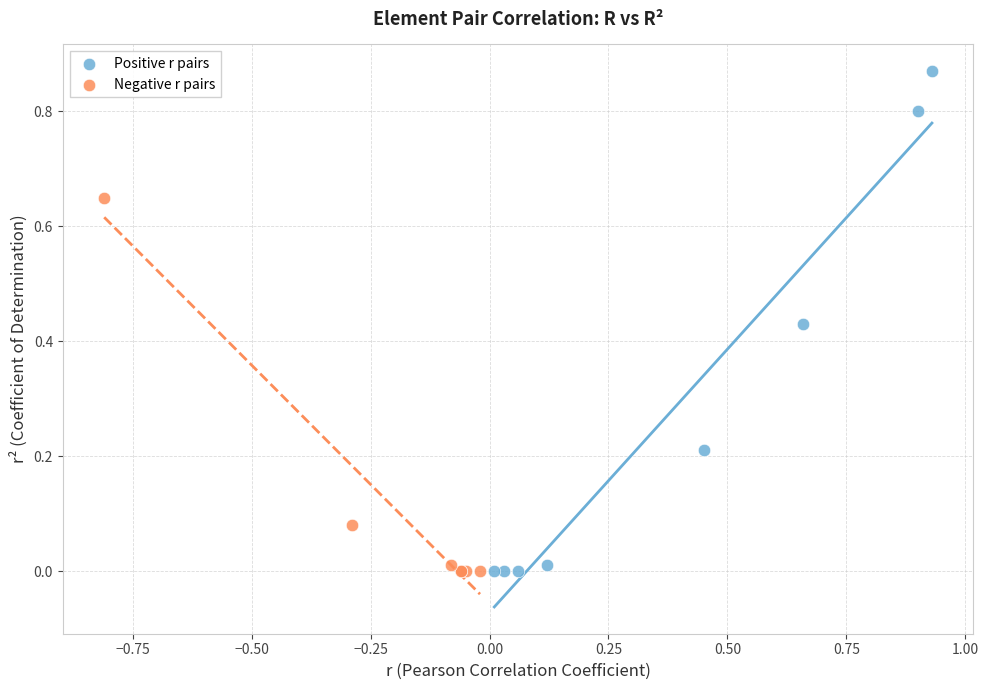

Which series contains the highest Y value?

Positive r pairs